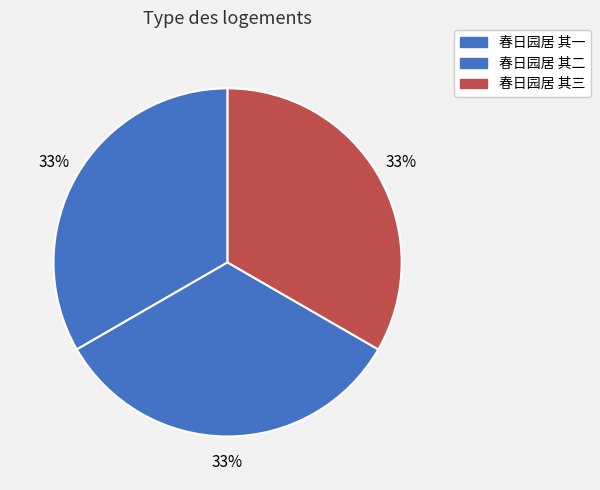

What is the largest slice in the pie chart?

春日园居 其三